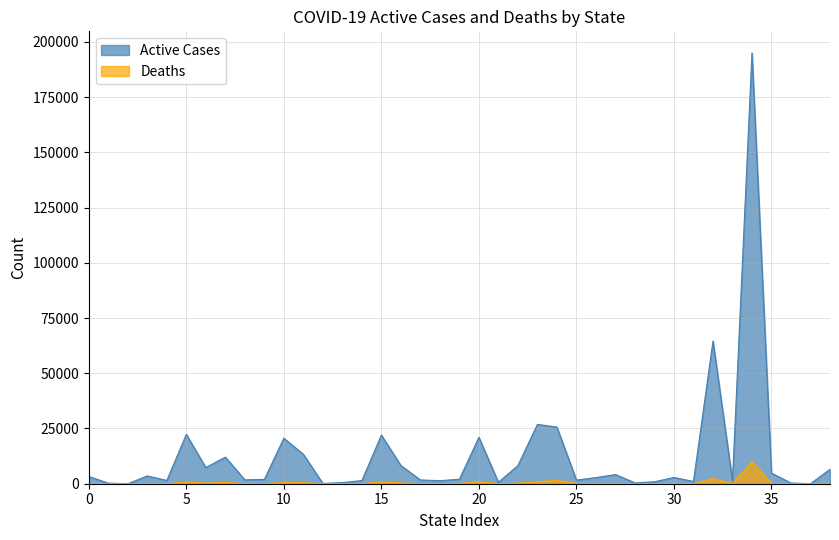

How many lines are shown in the chart?

2